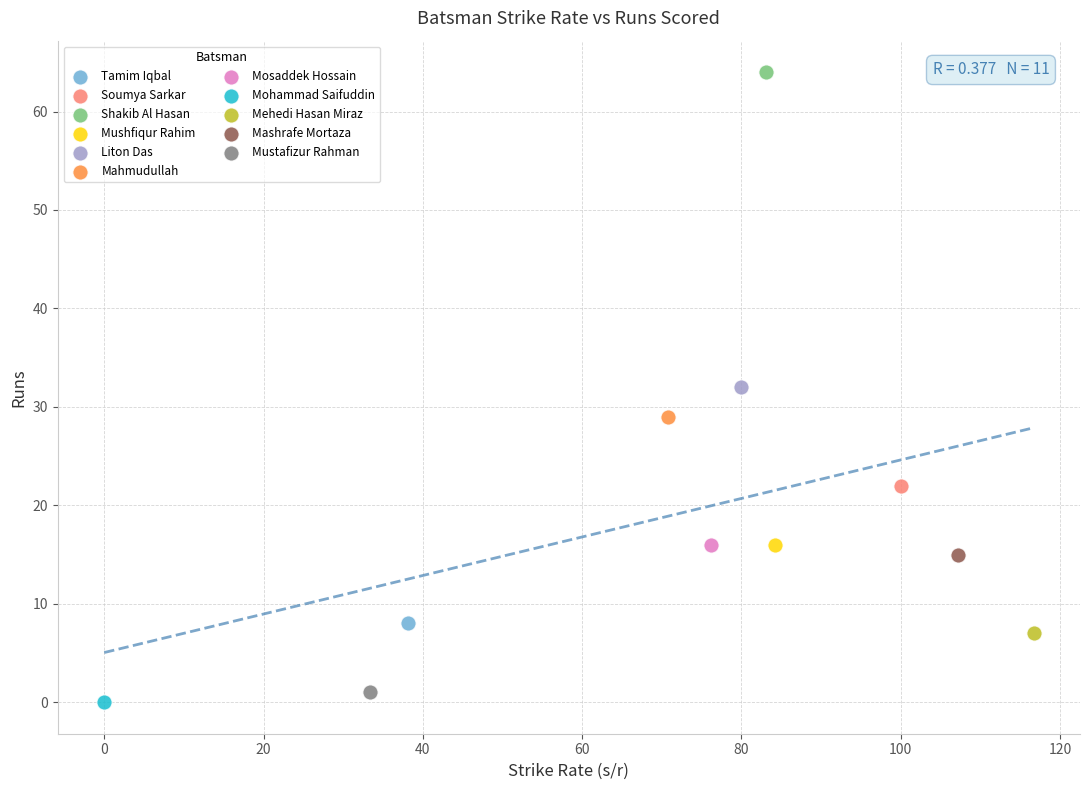

What are all the series names shown in the legend?

Tamim Iqbal, Soumya Sarkar, Shakib Al Hasan, Mushfiqur Rahim, Liton Das, Mahmudullah, Mosaddek Hossain, Mohammad Saifuddin, Mehedi Hasan Miraz, Mashrafe Mortaza, Mustafizur Rahman